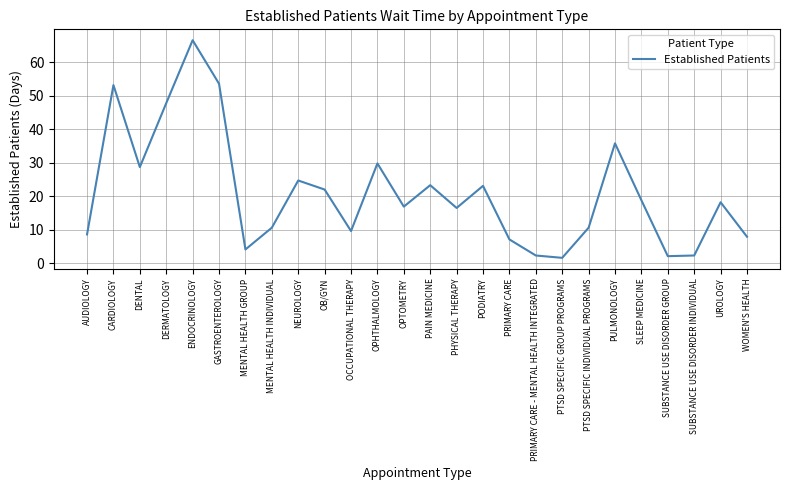

Read the value at PTSD SPECIFIC GROUP PROGRAMS.

1.6